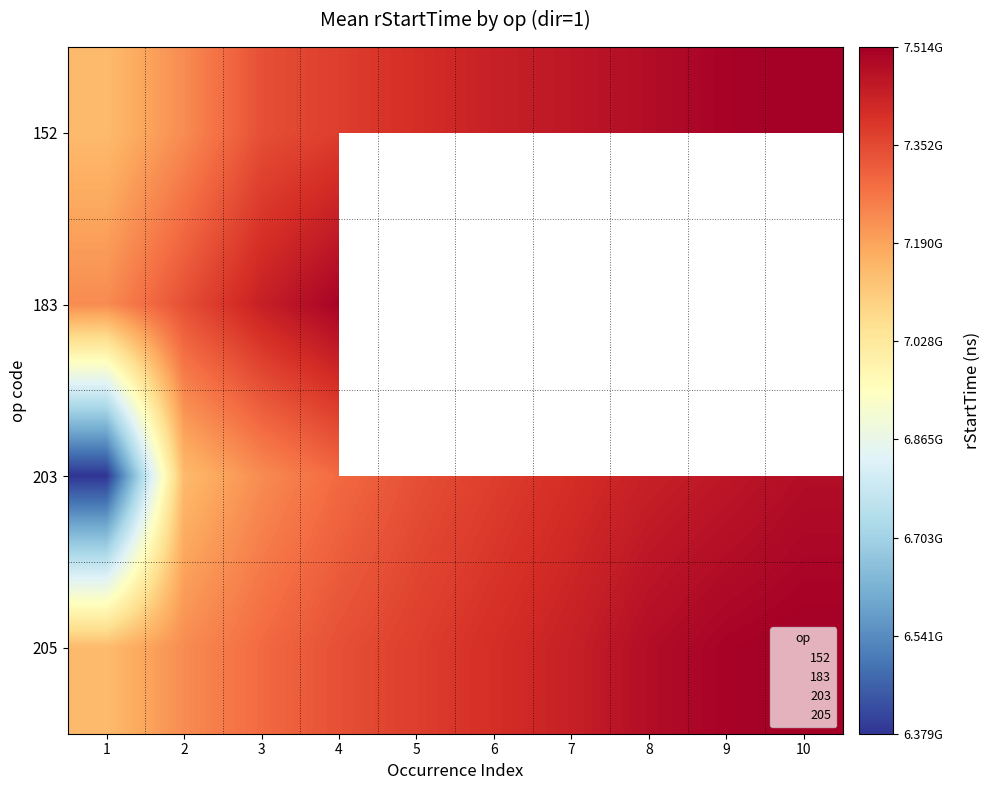

How many categories are shown in the chart?

10